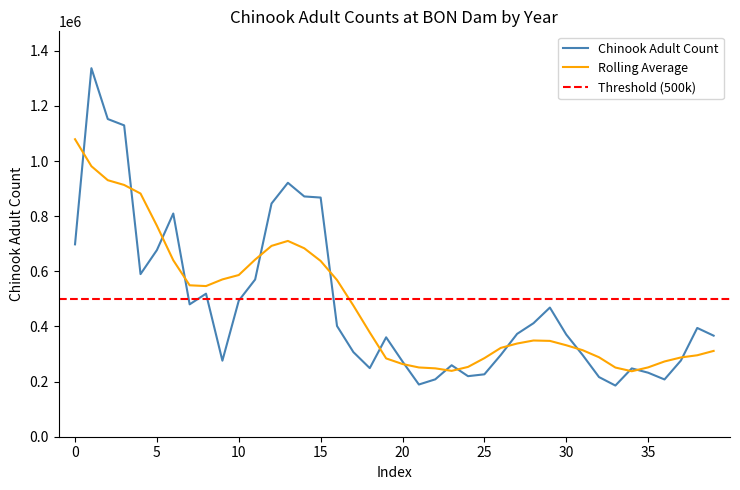

What is the average value?

481991